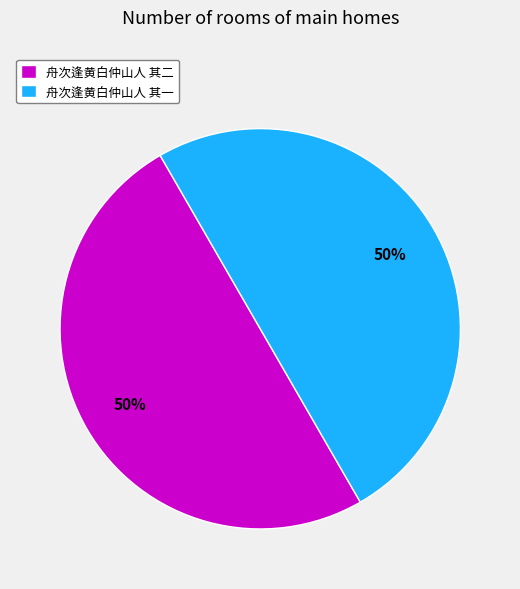

Approximately how many times larger is the value at 舟次逢黄白仲山人 其二 compared to 舟次逢黄白仲山人 其一?

1.0